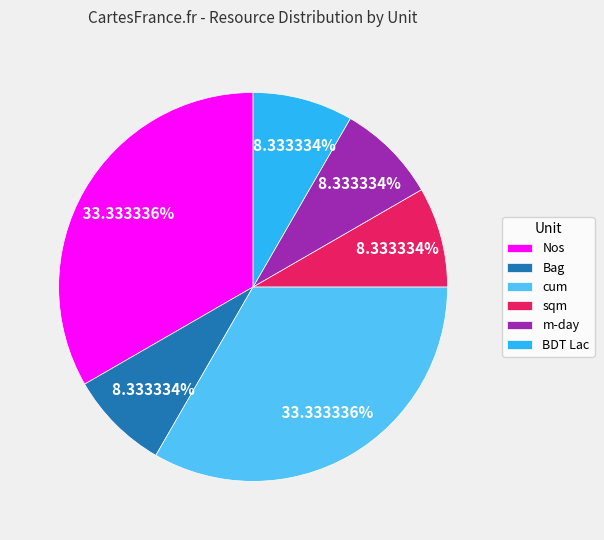

To the nearest percent, what is the difference between the largest and smallest slice percentages?

25%